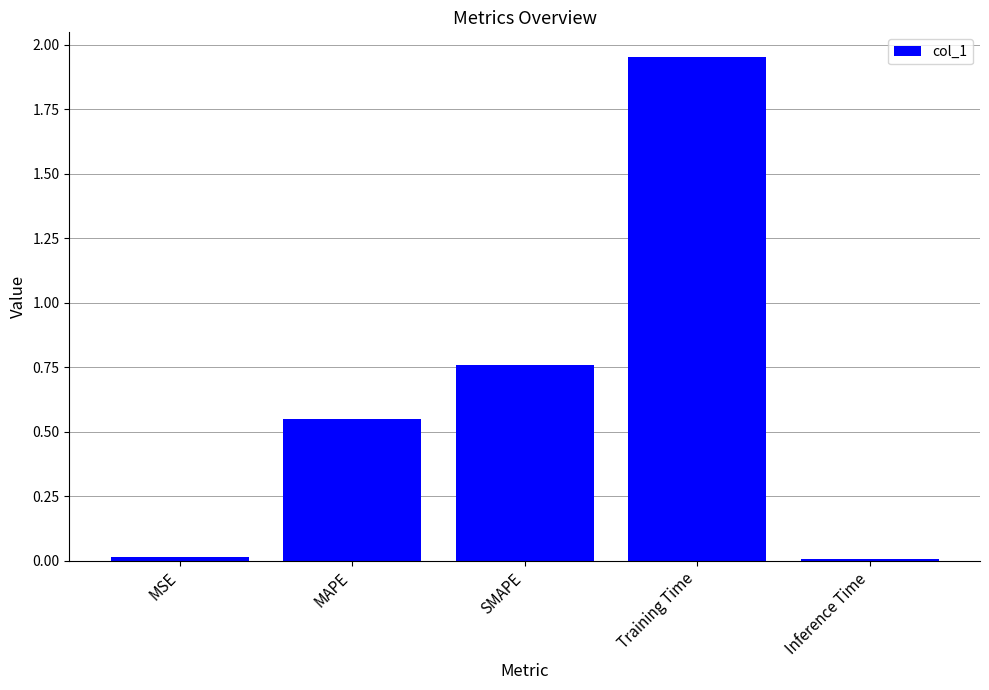

True or false: the data shows 1.2 at SMAPE.

False